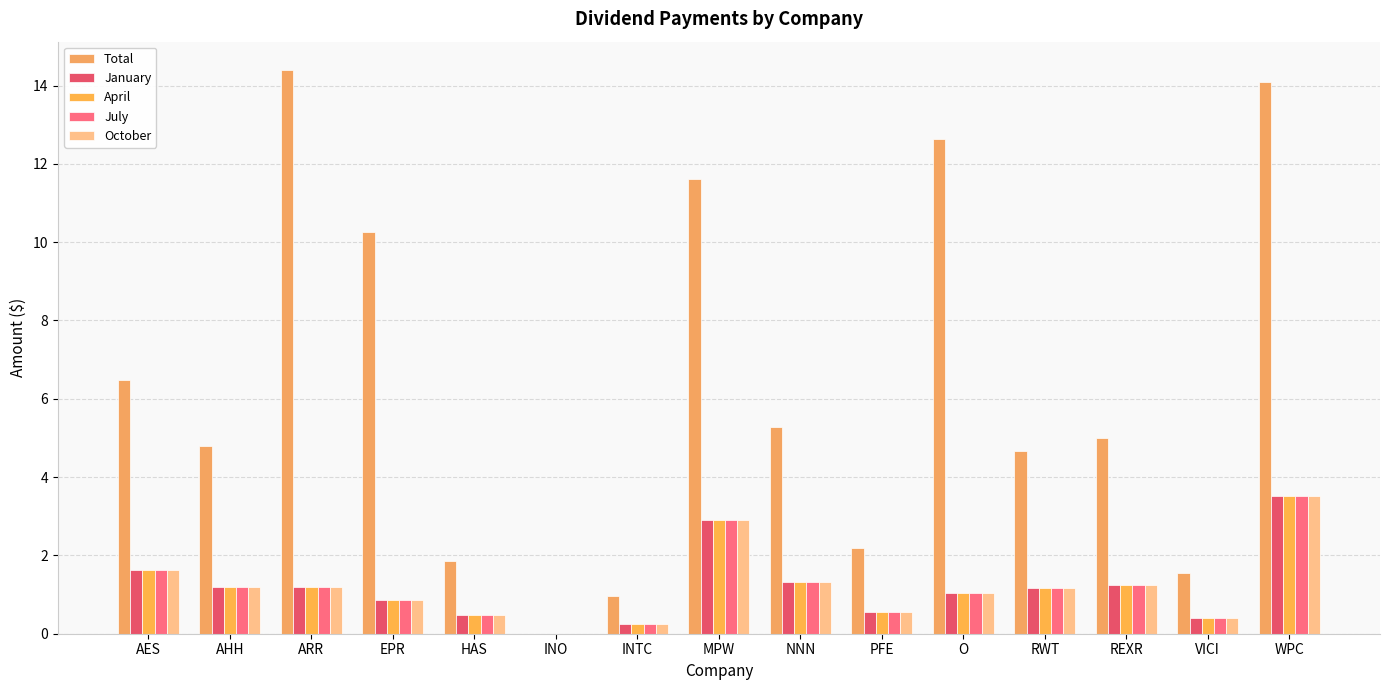

At which category is the sum across all series the highest?

WPC